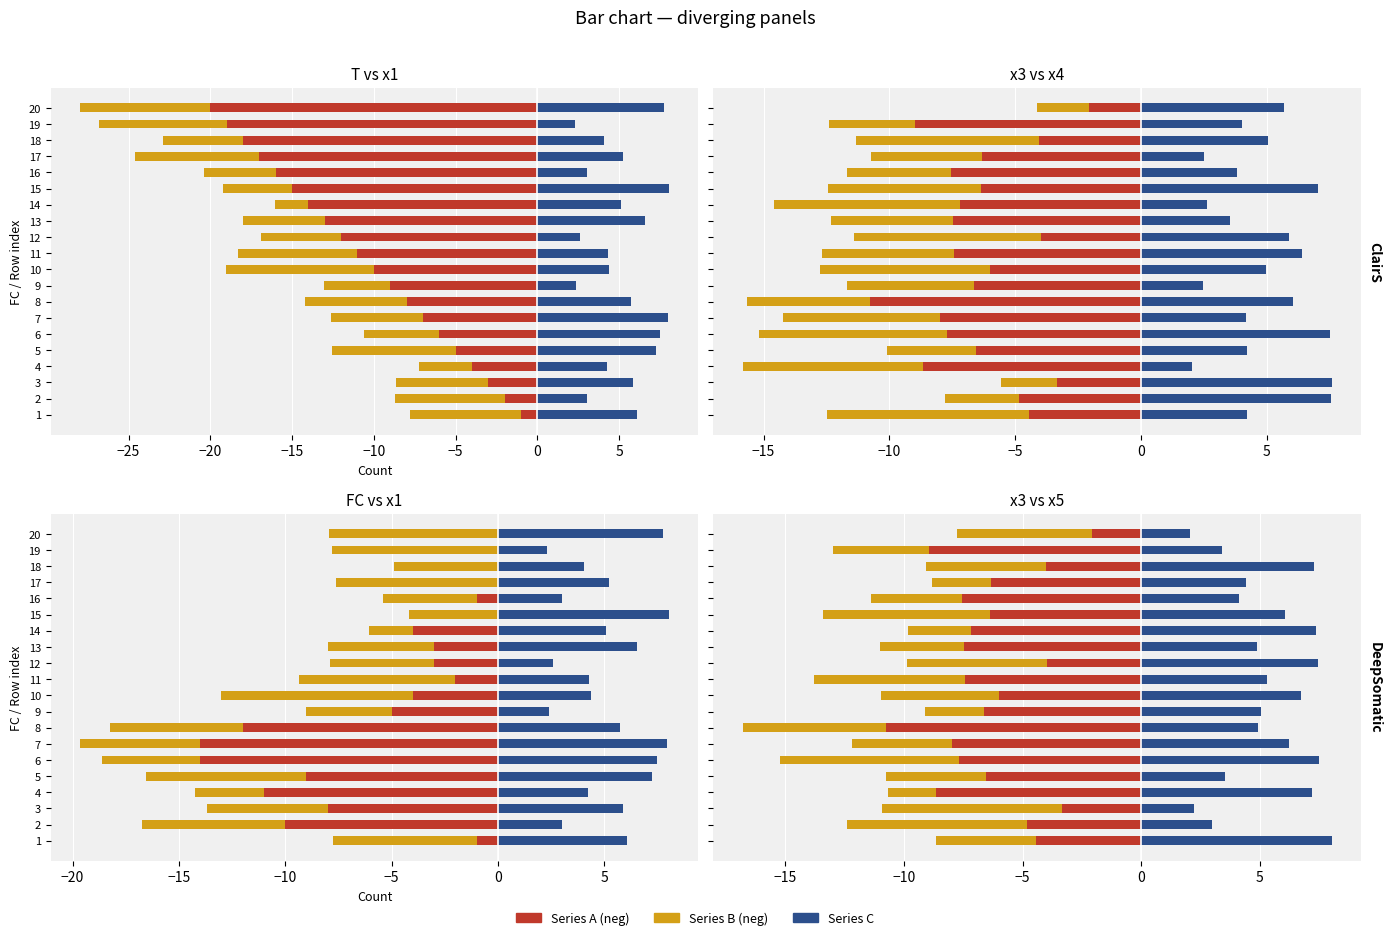

Is the value of x1 at 13 greater than the value of x4 at 19?

No